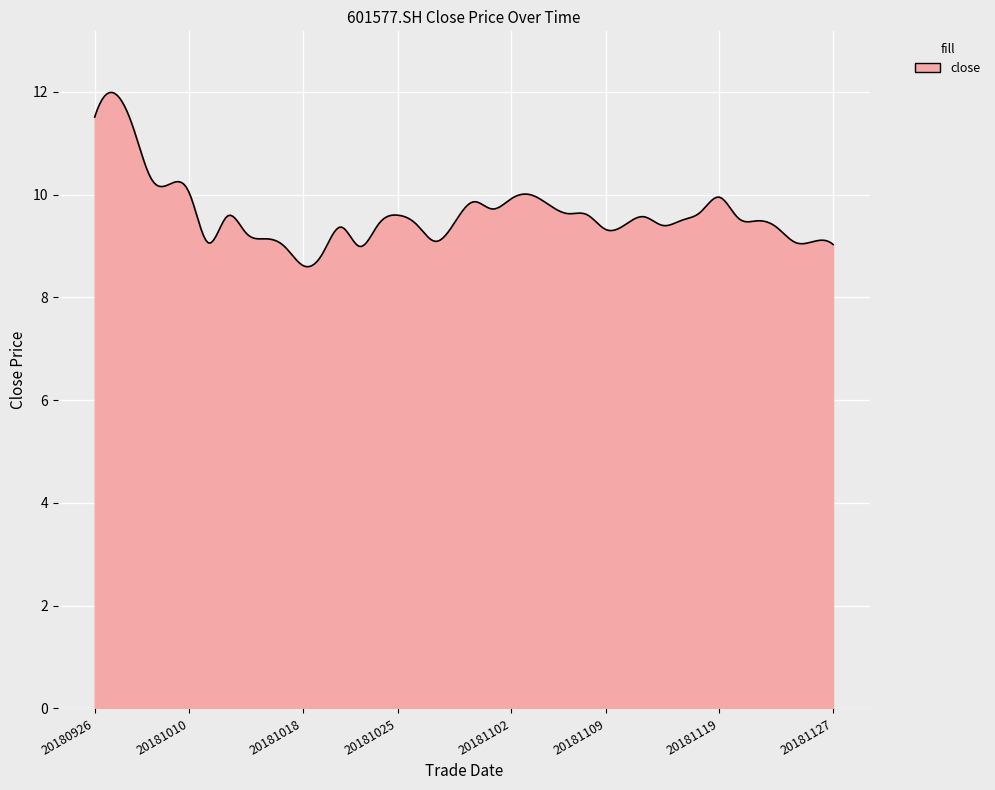

What is the maximum value shown in the chart?

12.0